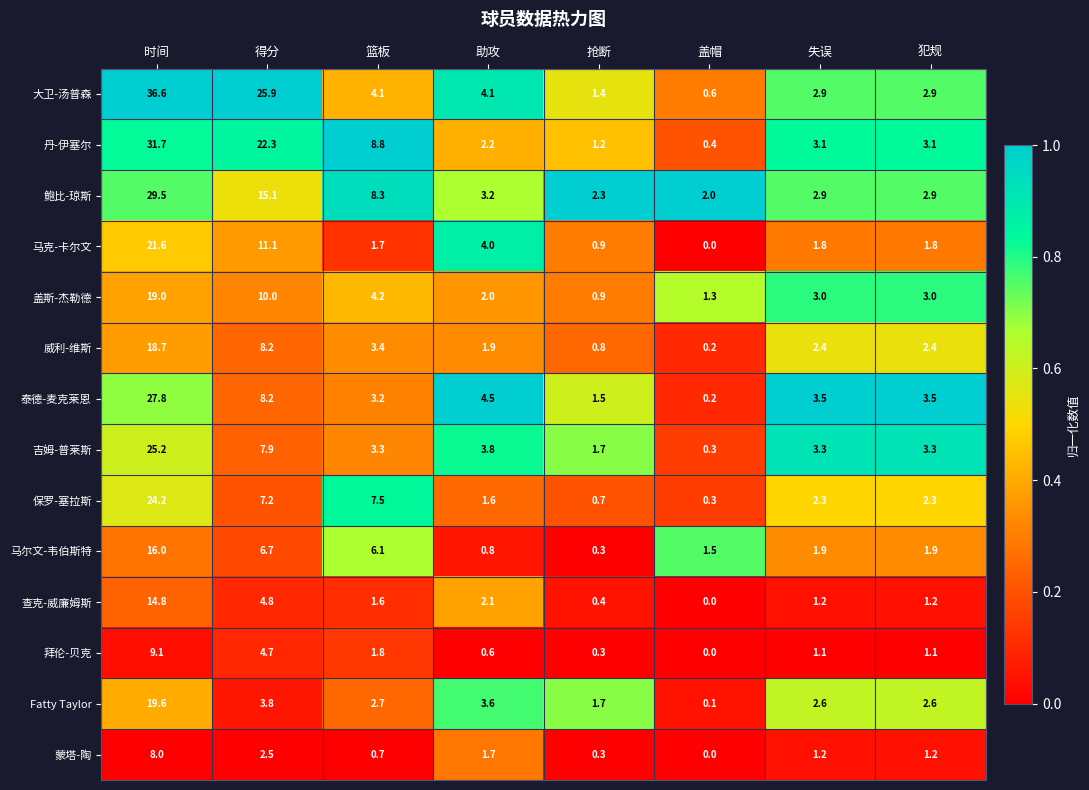

Which label corresponds to the smallest value in the chart?

盖帽